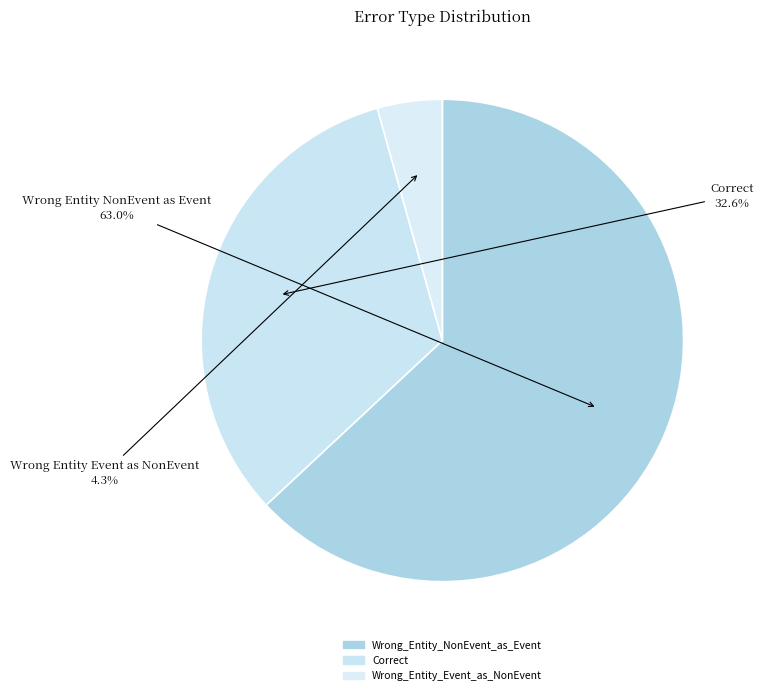

What is the change in value from Wrong_Entity_NonEvent_as_Event to Wrong_Entity_Event_as_NonEvent?

-27